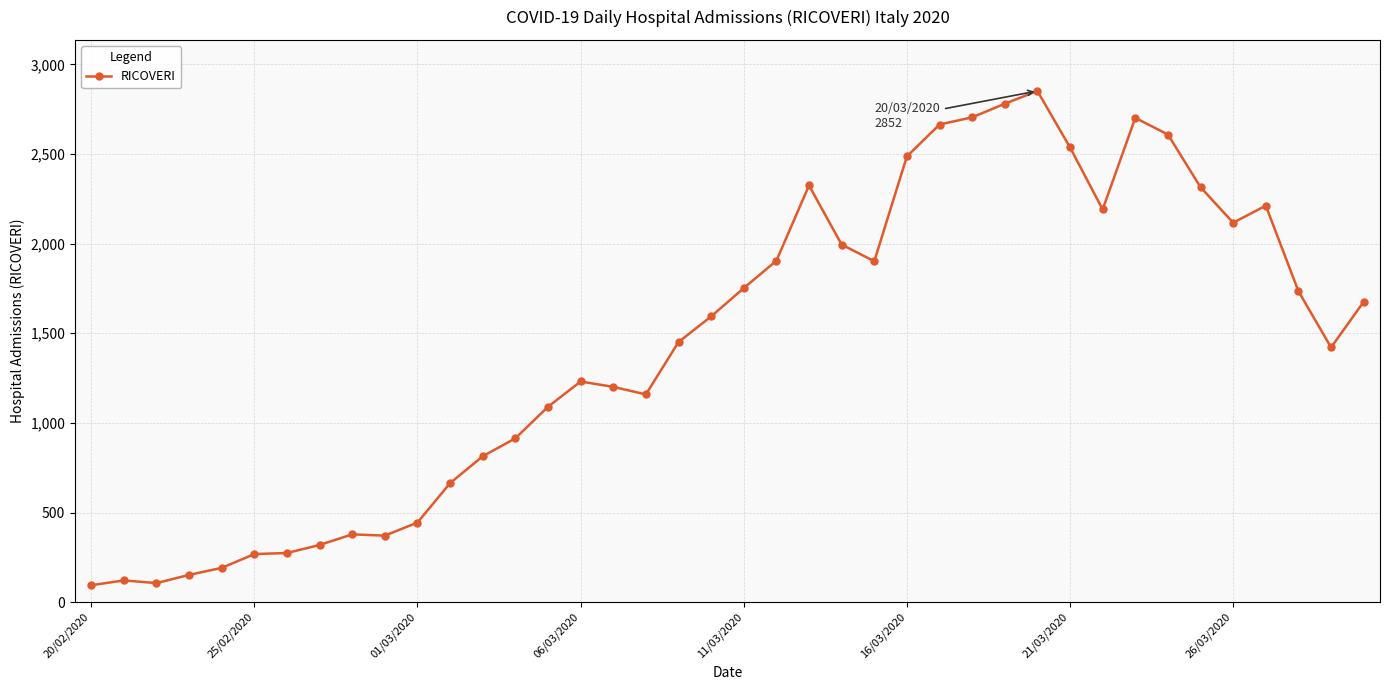

Is this an area chart (filled region under the line)?

No